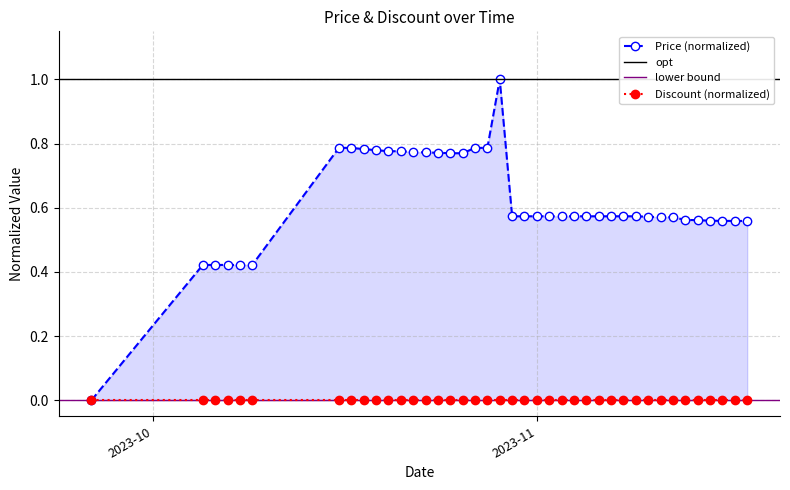

At which category does the data reach its first local peak?

2023-10-29